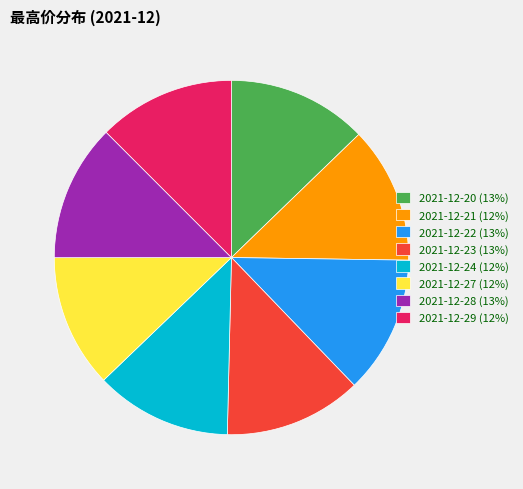

Do 2021-12-29 (12%) and 2021-12-27 (12%) together represent more than half of the pie?

No